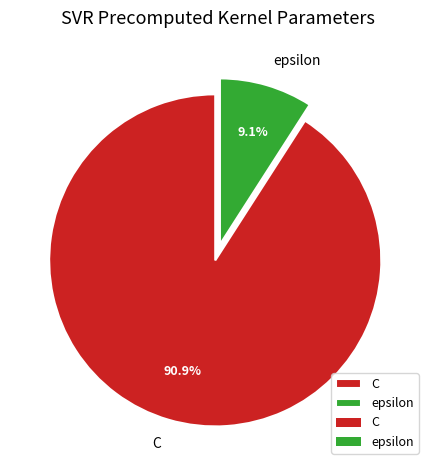

What percentage is the C slice, to the nearest percent?

91%